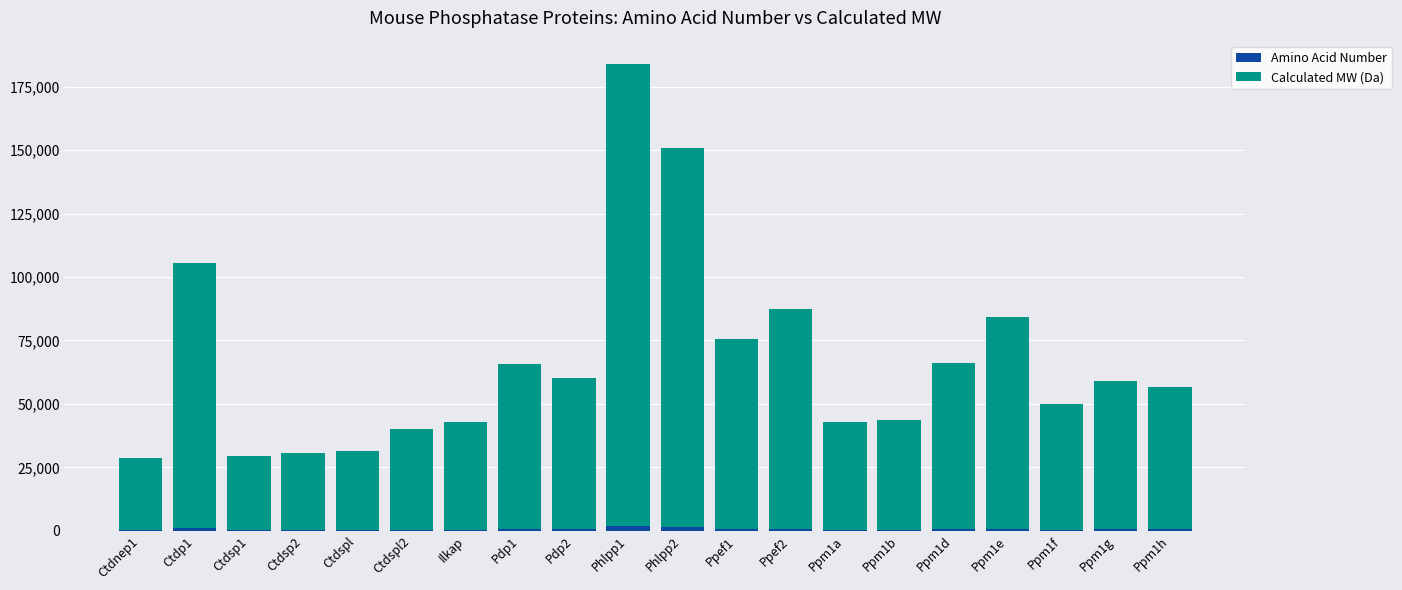

At which category is the sum across all series the highest?

Phlpp1